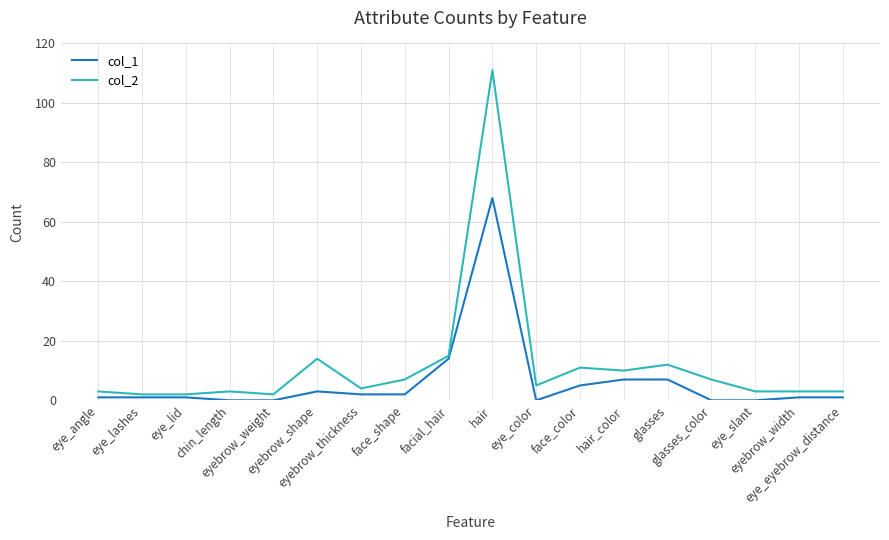

What is the maximum value shown in the chart?

111